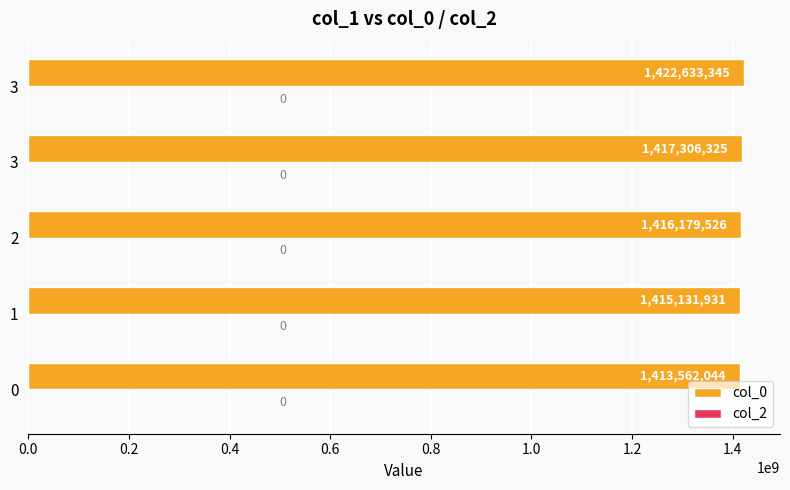

How many distinct data groups are displayed?

1